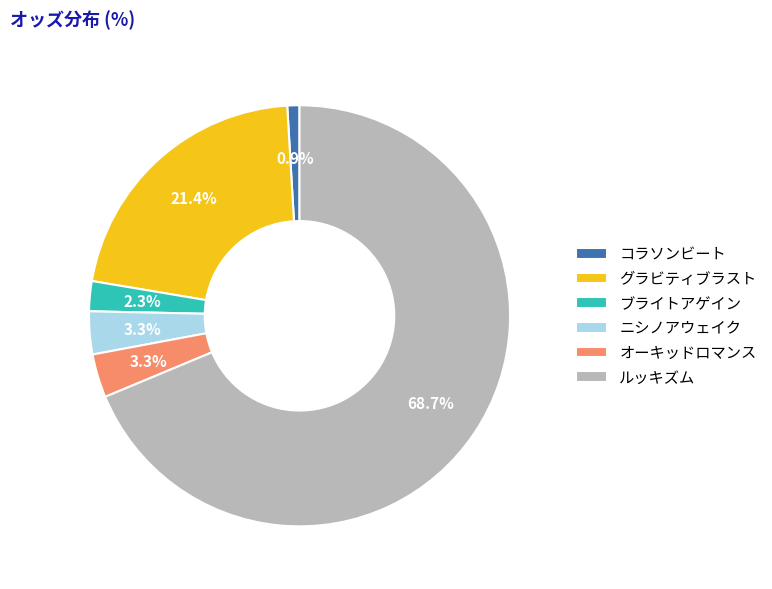

To the nearest percent, what is the difference between the ルッキズム and ブライトアゲイン slice percentages?

66%